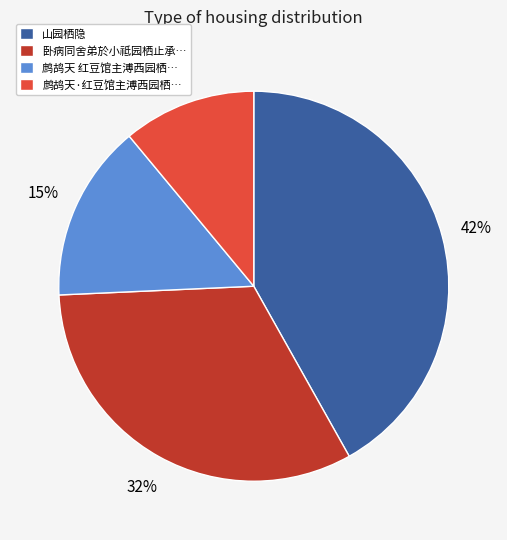

Is there a majority slice in this chart?

No